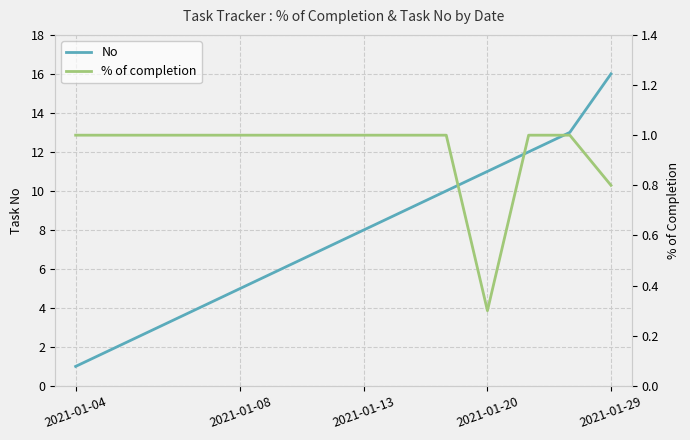

The value of No at 2021-01-04 is 1. True or false?

True